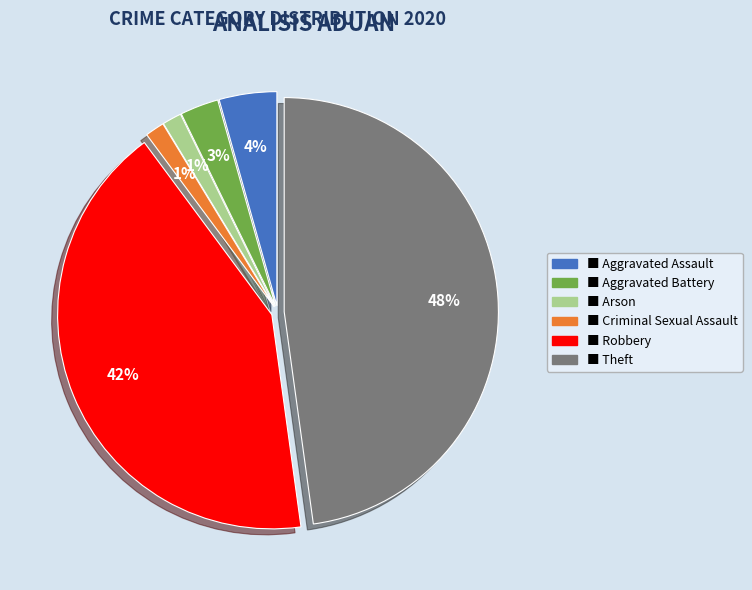

Is there any slice that represents more than half of the pie?

No